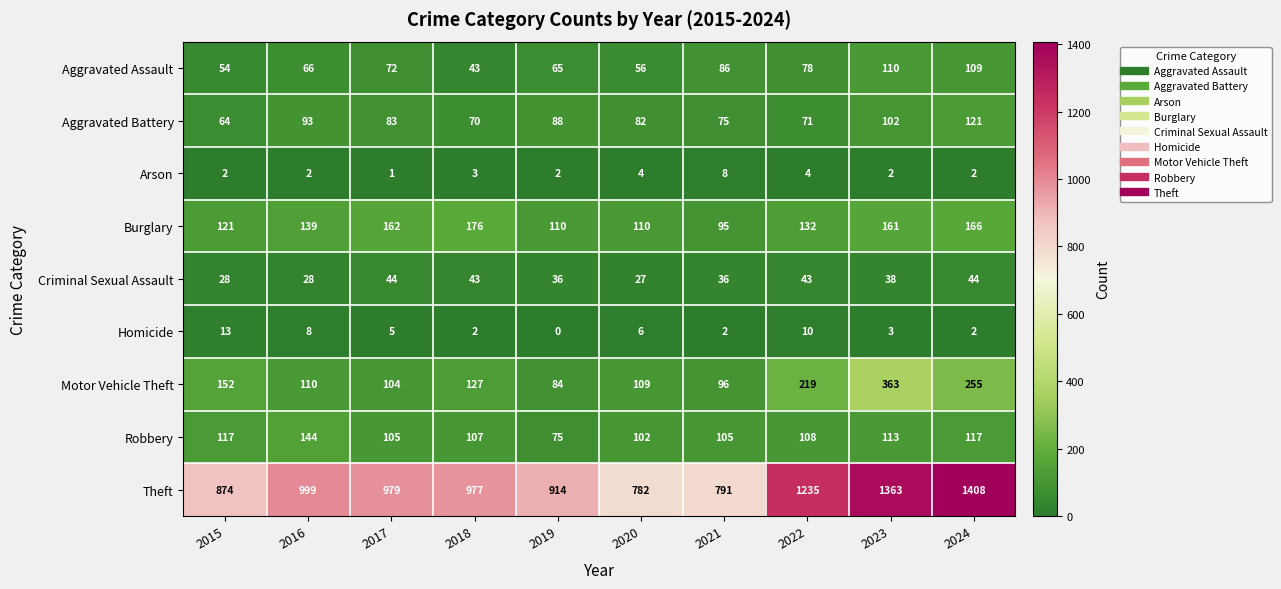

At which label does Robbery first exceed 108?

2015